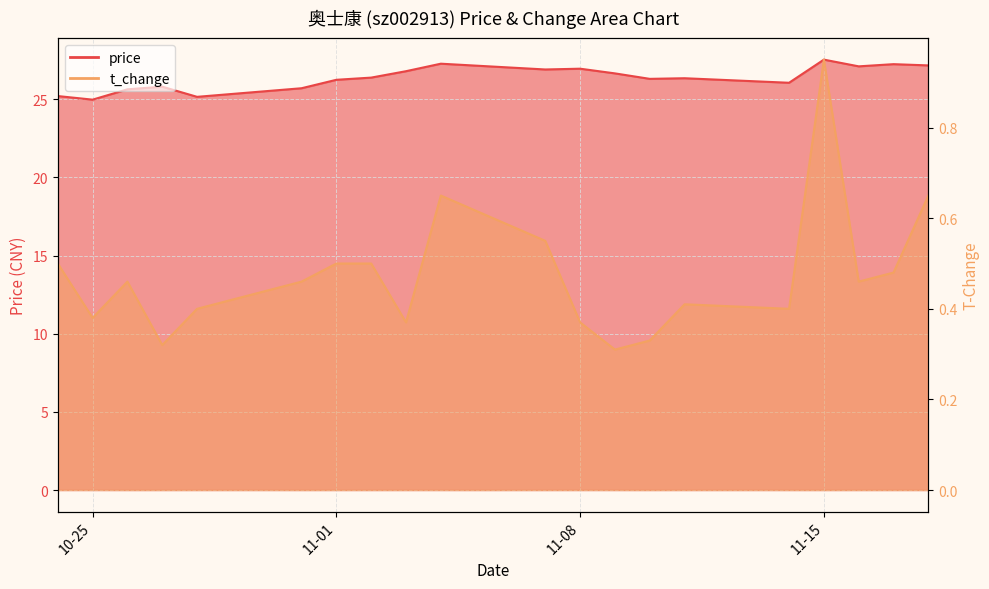

List the series in order of their peak value, lowest first.

t_change, price